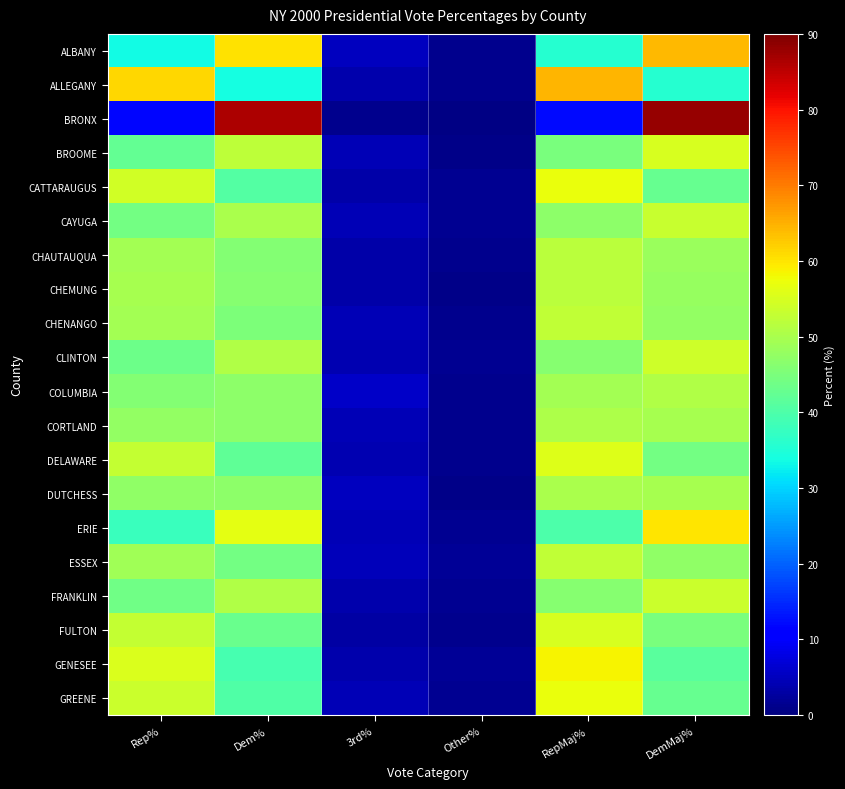

Rank the series by their maximum value, from highest to lowest.

BRONX, ALLEGANY, ALBANY, ERIE, GENESEE, CATTARAUGUS, GREENE, DELAWARE, BROOME, FULTON, CLINTON, FRANKLIN, CAYUGA, ESSEX, CHENANGO, CHEMUNG, CHAUTAUQUA, COLUMBIA, CORTLAND, DUTCHESS